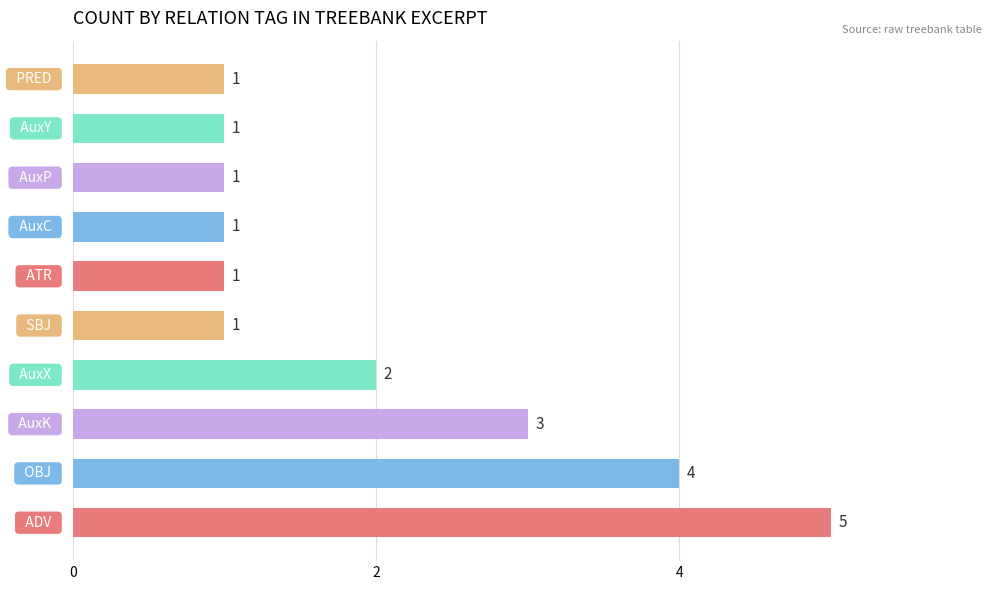

What is the maximum value shown in the chart?

5